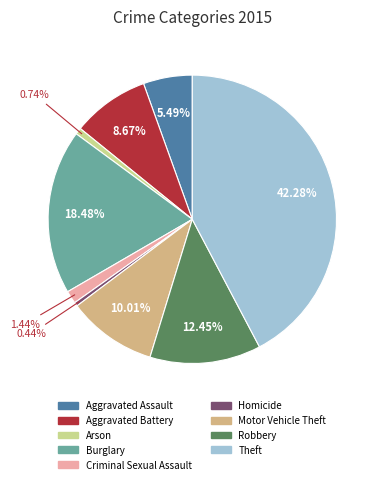

What is the largest slice in the pie chart?

Theft